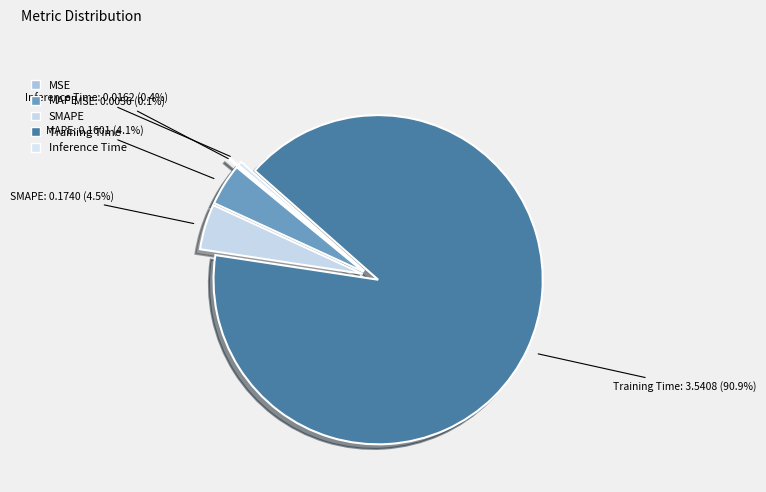

To the nearest percent, what is the average slice percentage?

20%